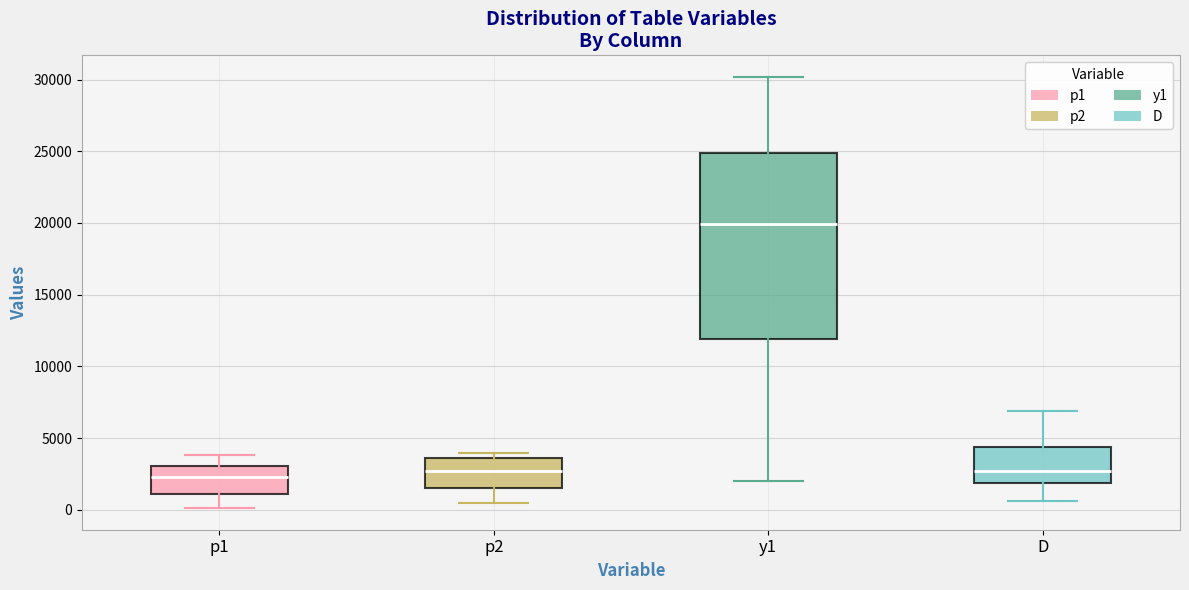

Which box is the tallest, from its lower edge to its upper edge?

y1